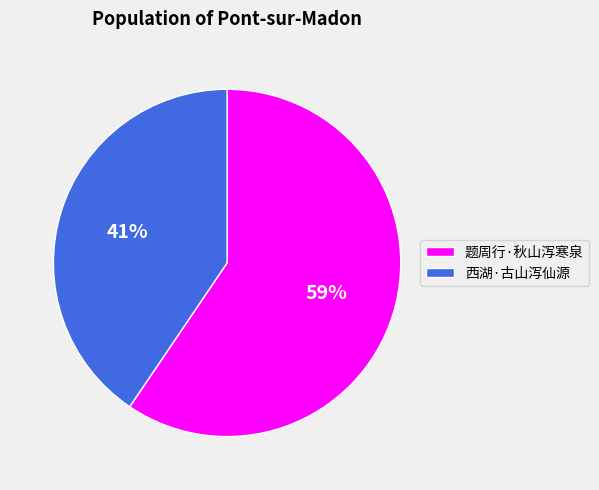

To the nearest percent, what portion does 西湖·古山泻仙源 represent?

41%